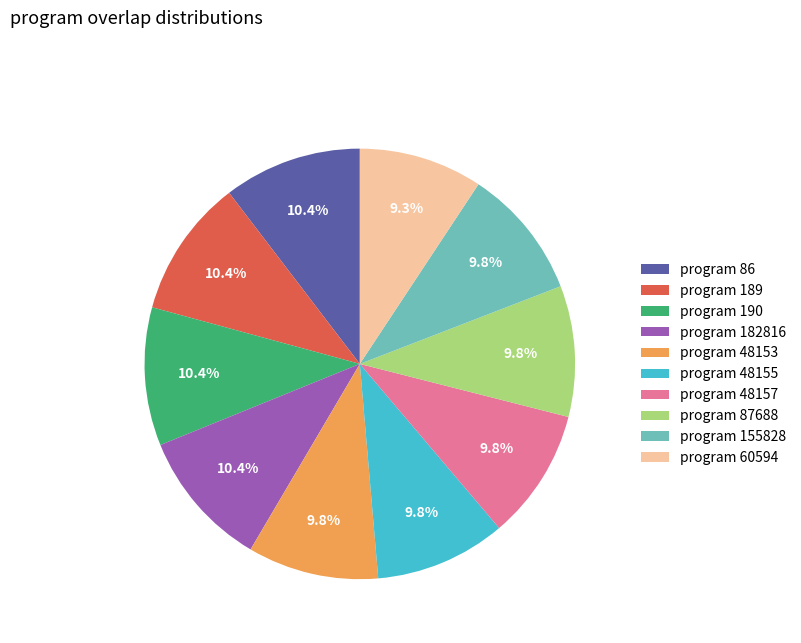

Is there a majority slice in this chart?

No